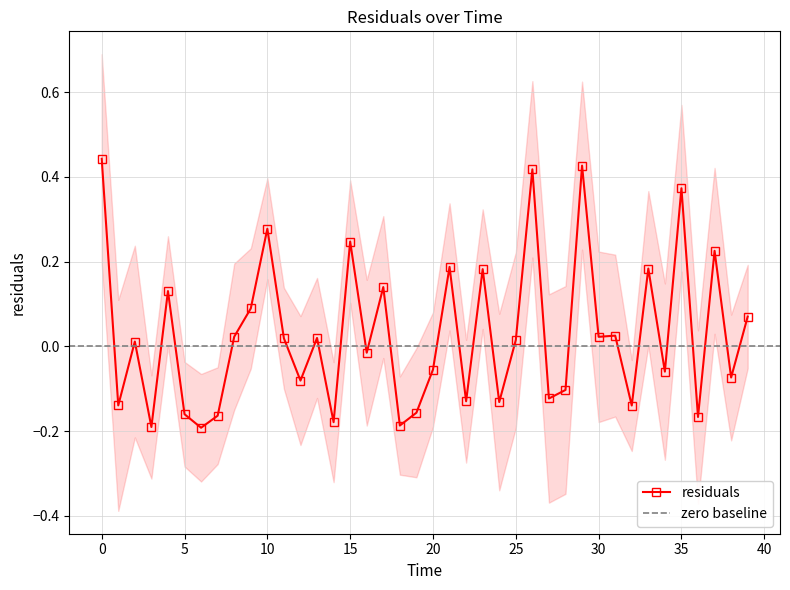

Rank the categories by value from lowest to highest.

6.0, 3.0, 18.0, 14.0, 36.0, 7.0, 5.0, 19.0, 32.0, 1.0, 24.0, 22.0, 27.0, 28.0, 12.0, 38.0, 34.0, 20.0, 16.0, 2.0, 25.0, 11.0, 13.0, 30.0, 8.0, 31.0, 39.0, 9.0, 4.0, 17.0, 23.0, 33.0, 21.0, 37.0, 15.0, 10.0, 35.0, 26.0, 29.0, 0.0